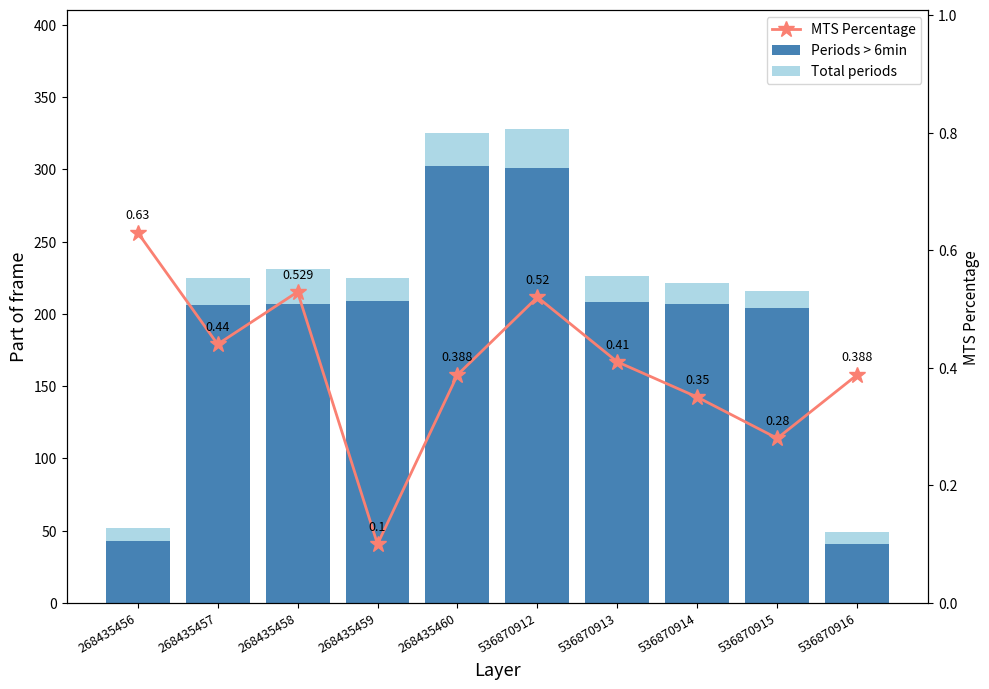

What is the total value across all series at 536870915?

216.3